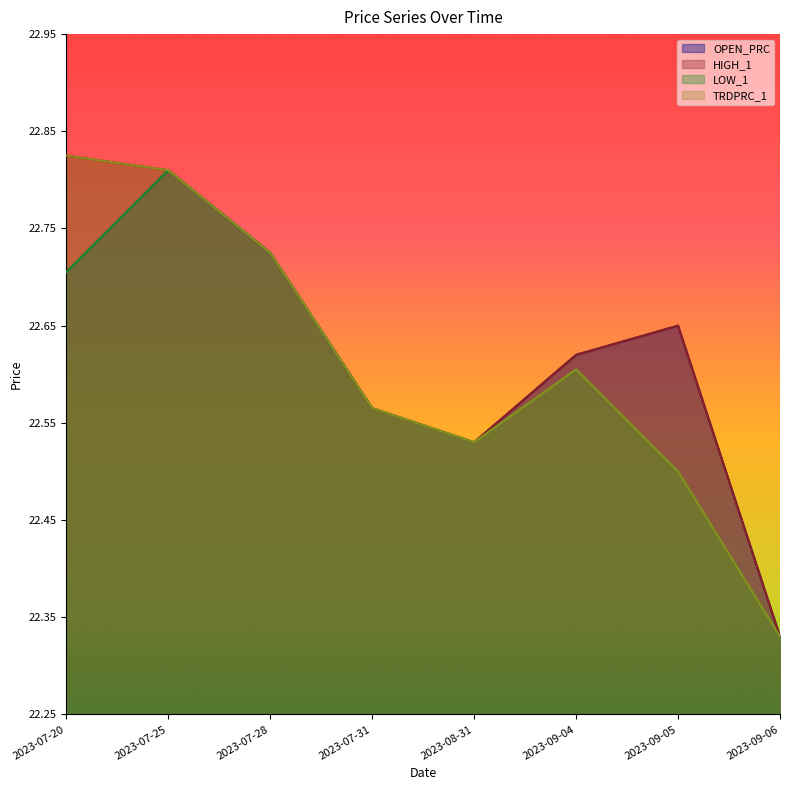

How many lines are shown in the chart?

4